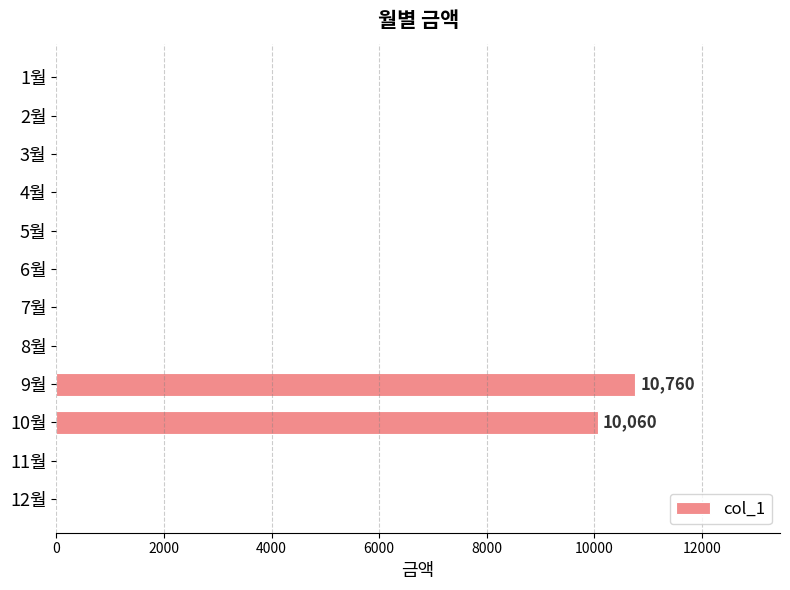

The value at 2월 is 5521. True or false?

False